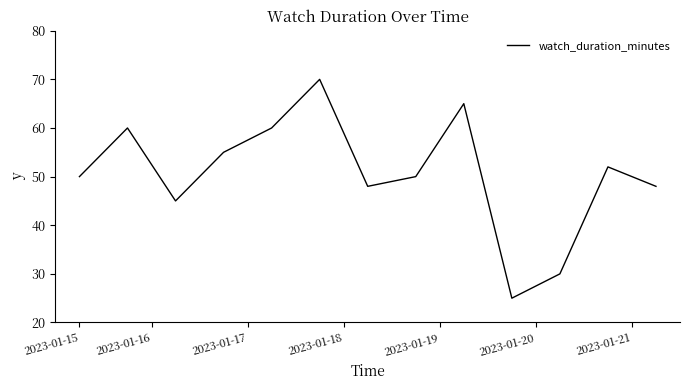

What is the maximum value shown in the chart?

70